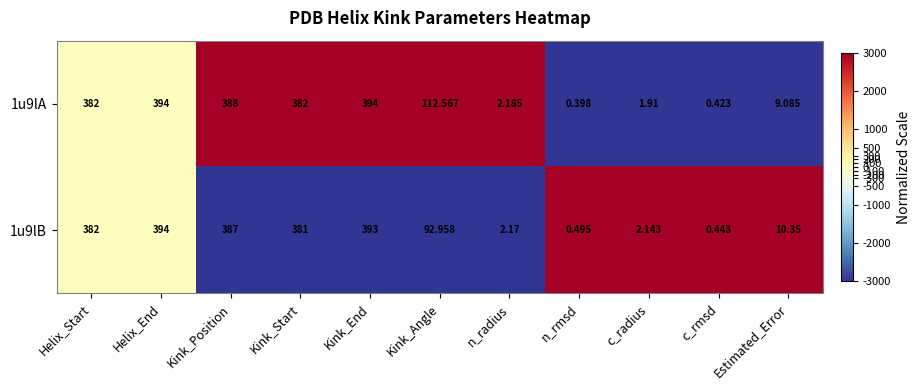

Which label corresponds to the smallest value in the chart?

n_rmsd